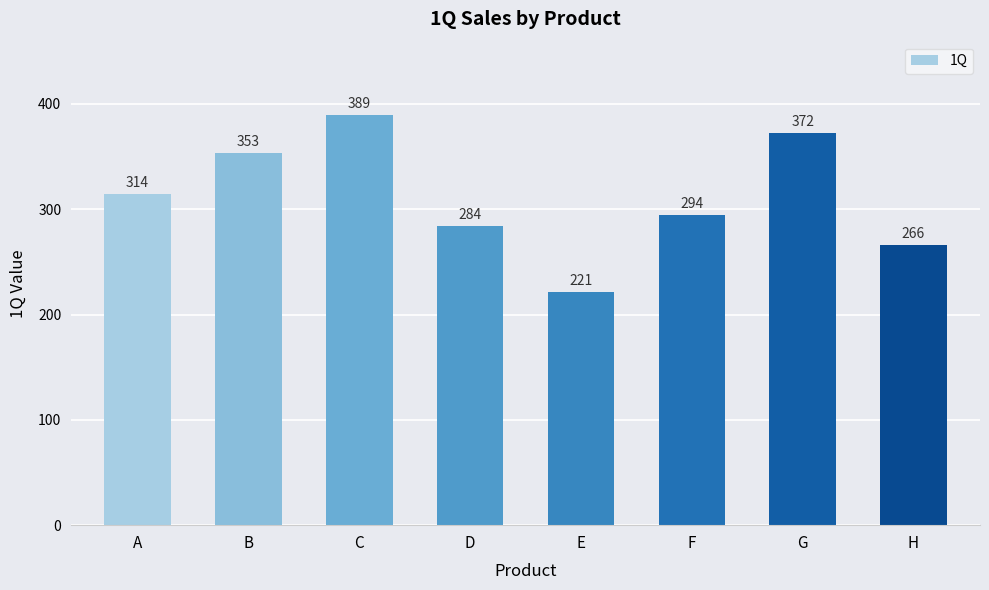

What is the minimum value shown in the chart?

221